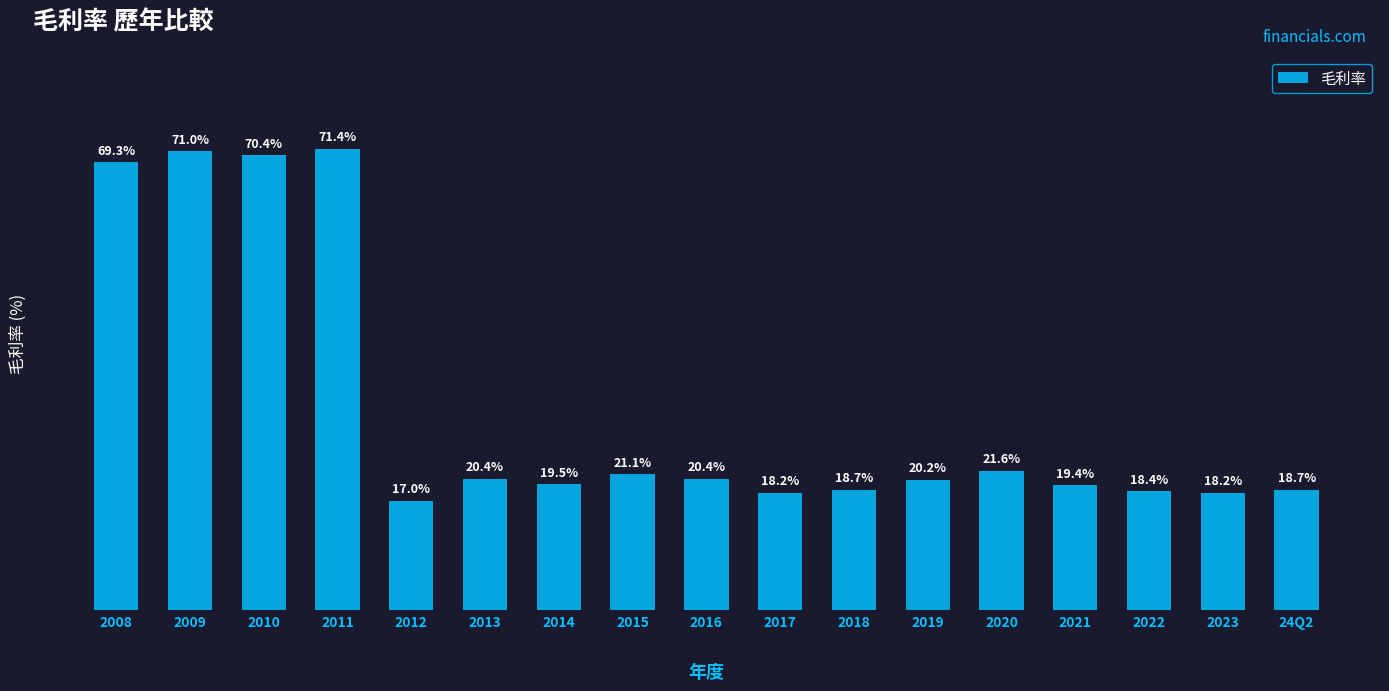

Where does the data first go above 20?

2008